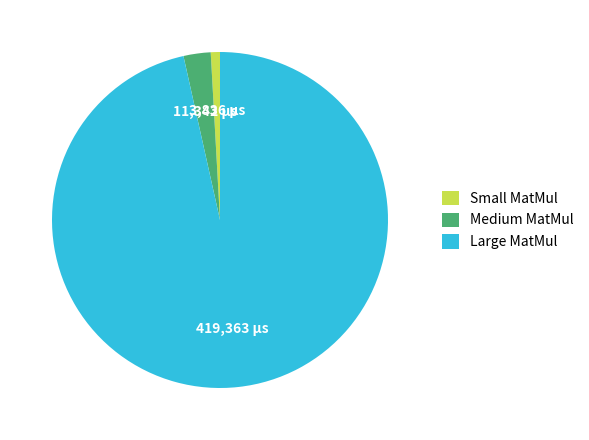

Is it true that Large MatMul is 97% of the pie?

True